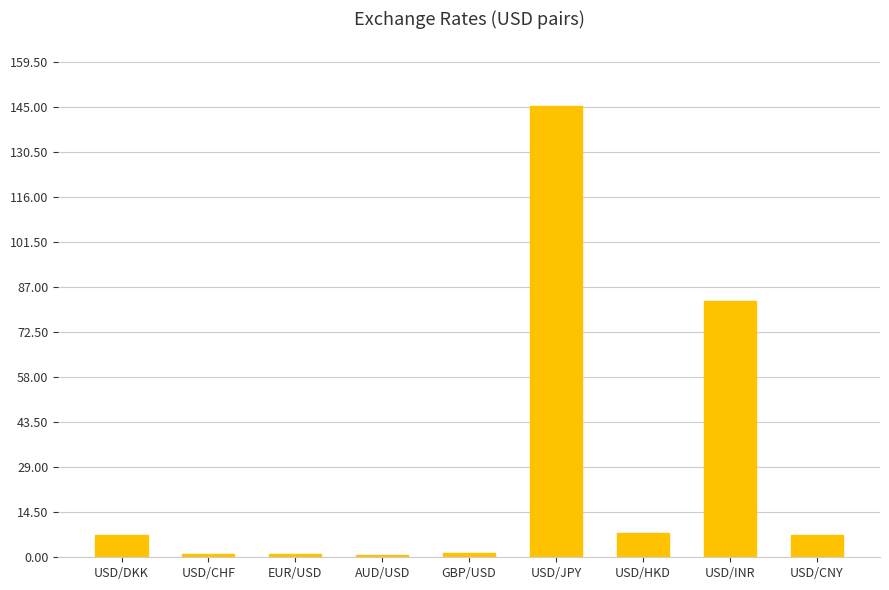

At which label is the value closest to 72?

USD/INR